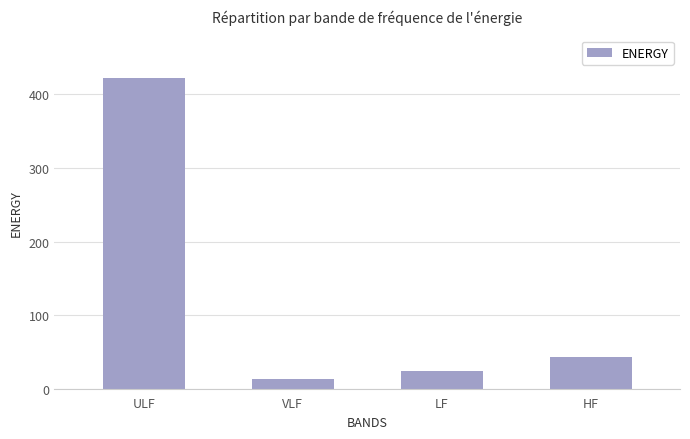

Reading left to right, list all the values displayed in this chart.

ULF=422.2	VLF=13.9	LF=24.2	HF=43.9